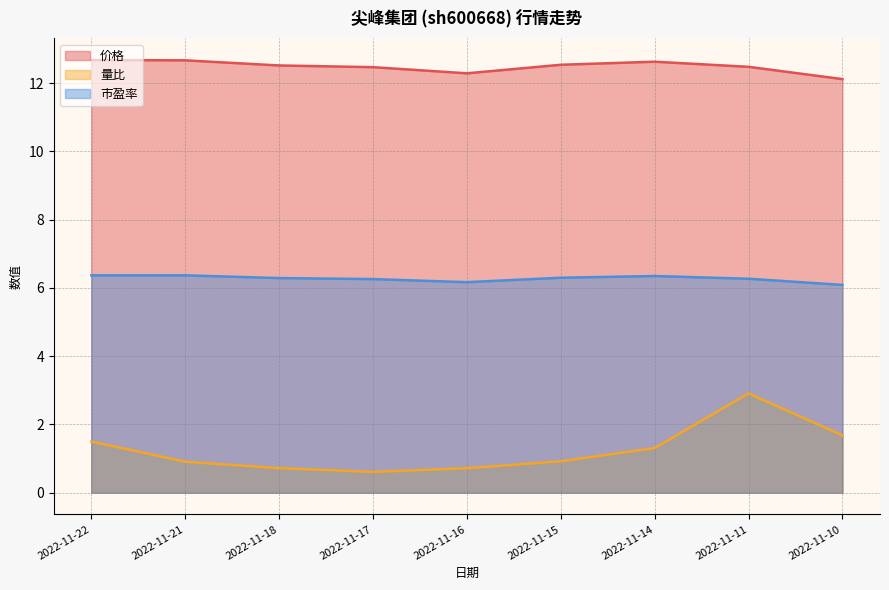

What is the spread (max minus min) of values at 2022-11-15?

11.6